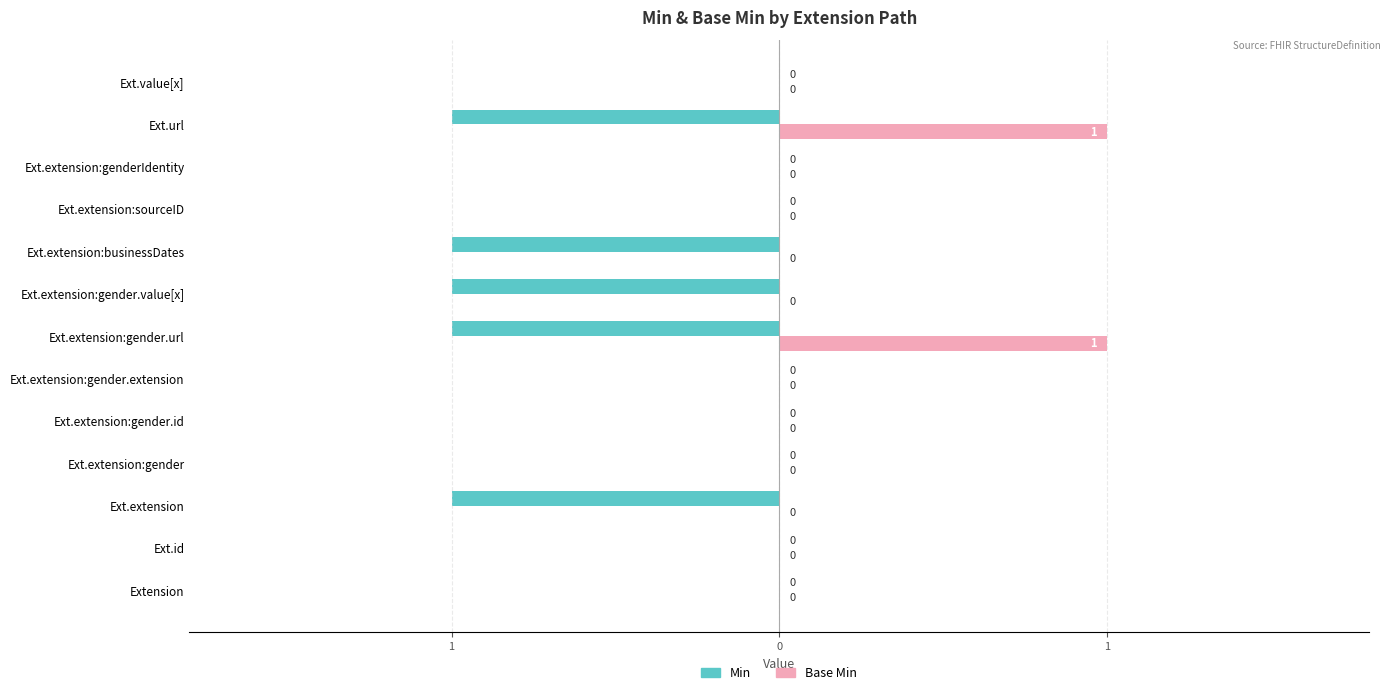

What is the difference between the second highest and second lowest values in the Min series?

1